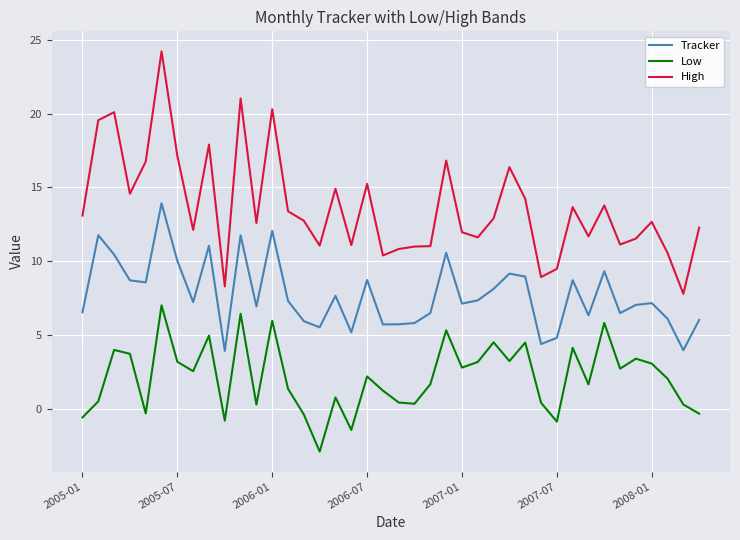

Which series has the largest range (max minus min)?

High